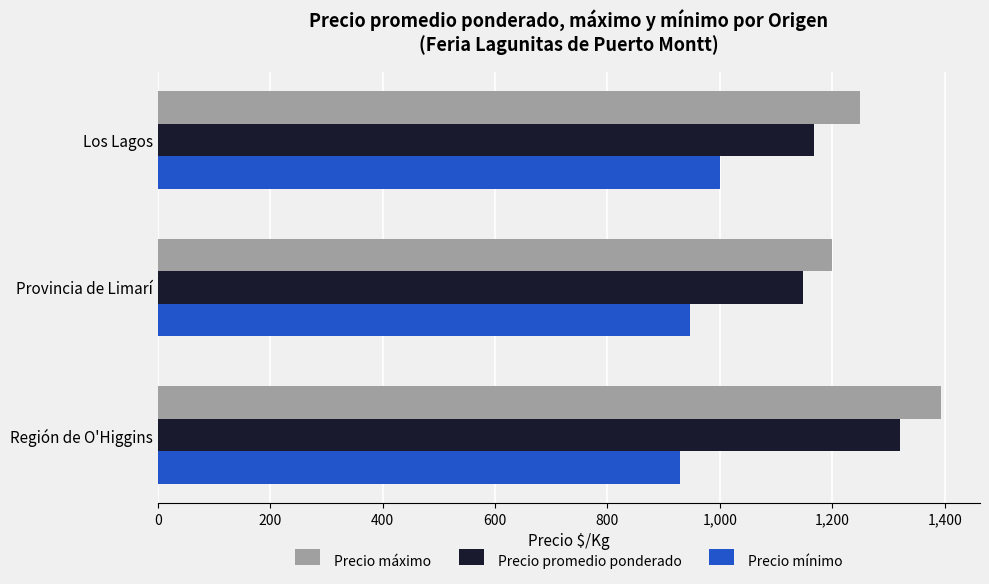

List the series in order of their overall mean, lowest first.

Precio mínimo, Precio promedio ponderado, Precio máximo